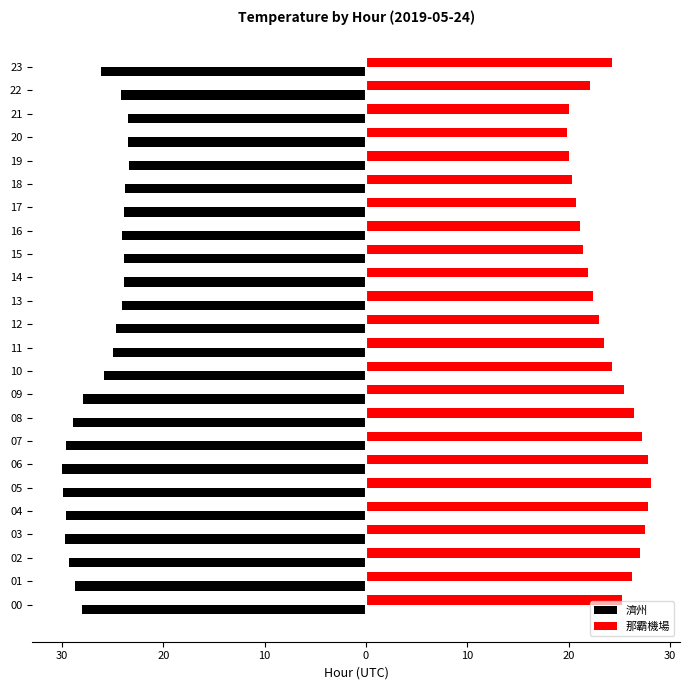

What is the difference between the maximum and second lowest values in the 那霸機場 series?

8.0